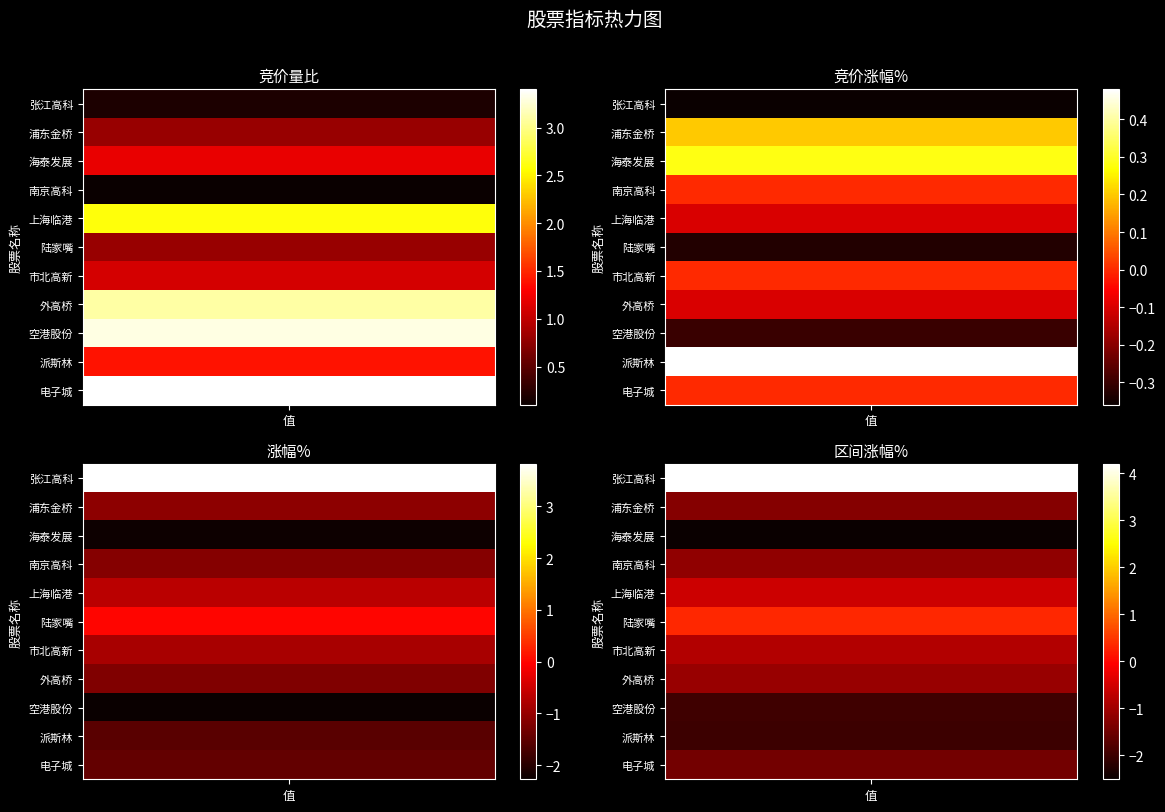

What is the difference between the highest and lowest values at 陆家嘴?

1.1